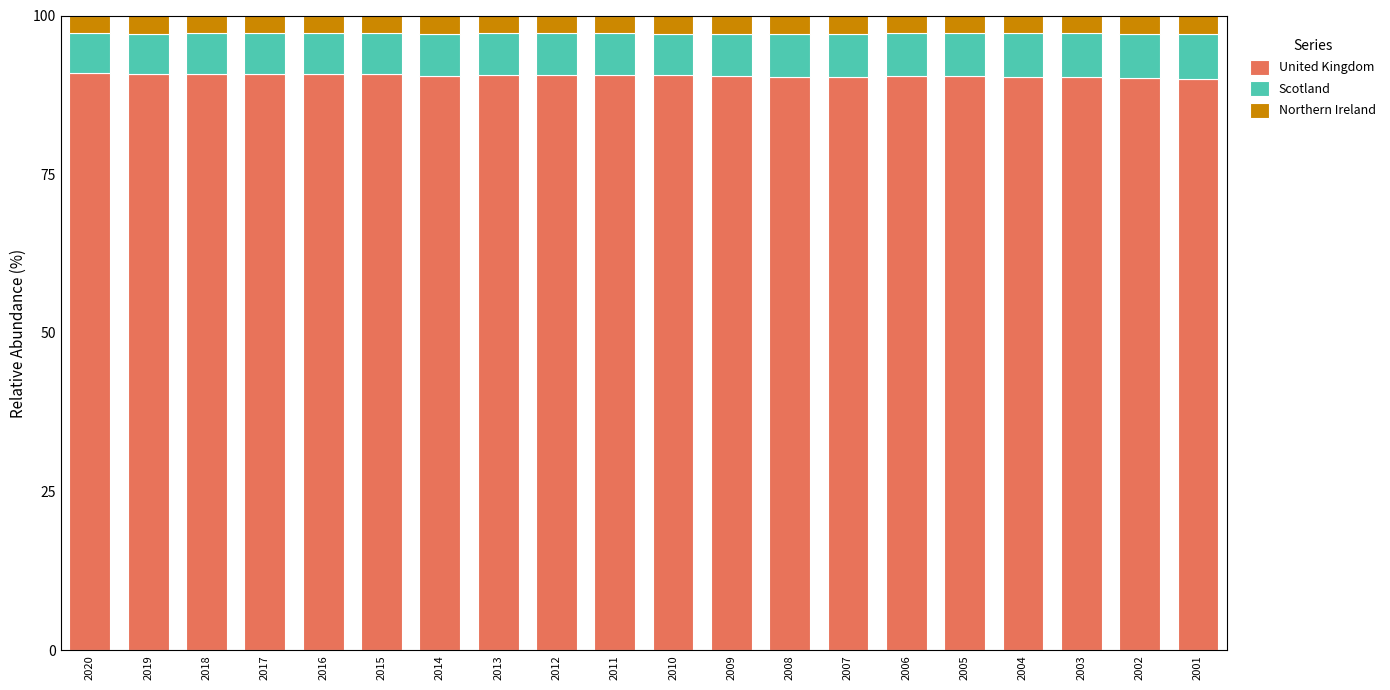

What is the lowest value of the United Kingdom series?

90.0